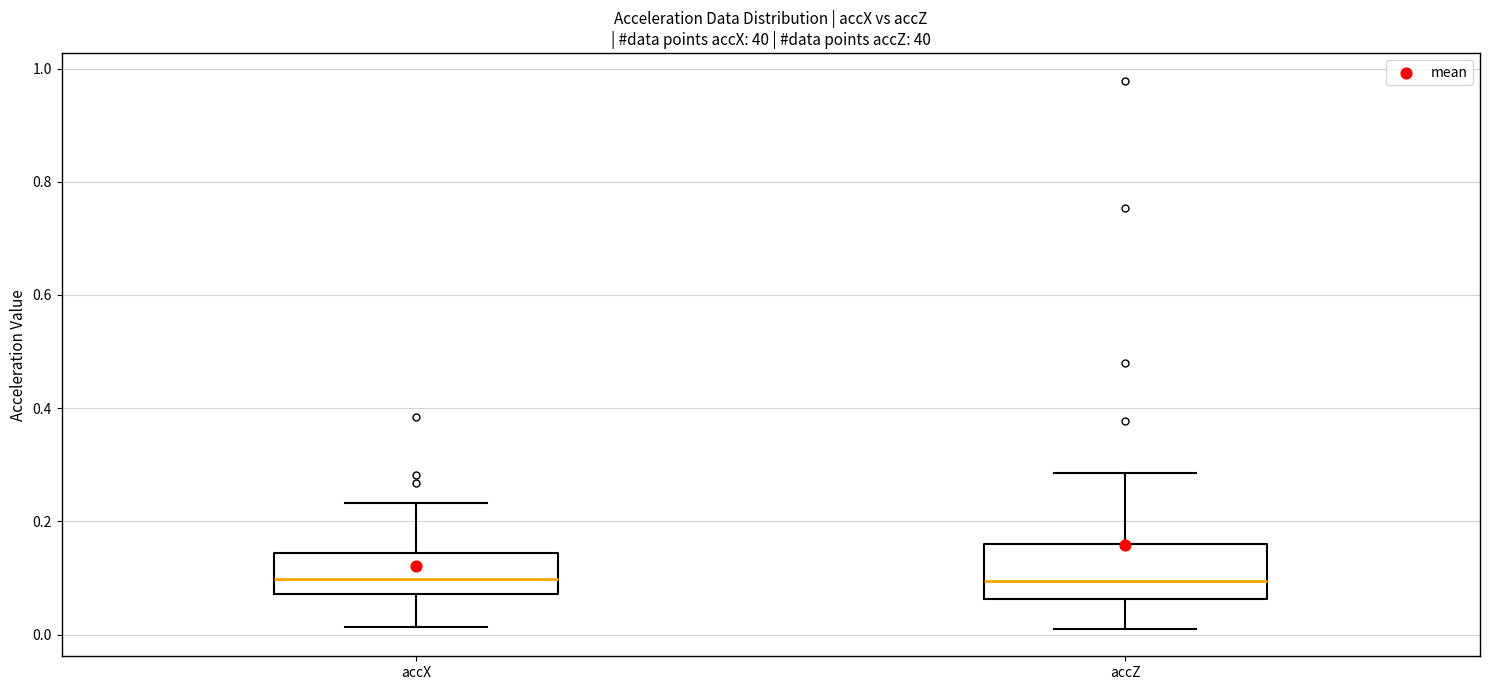

Which box is the tallest, from its lower edge to its upper edge?

accZ